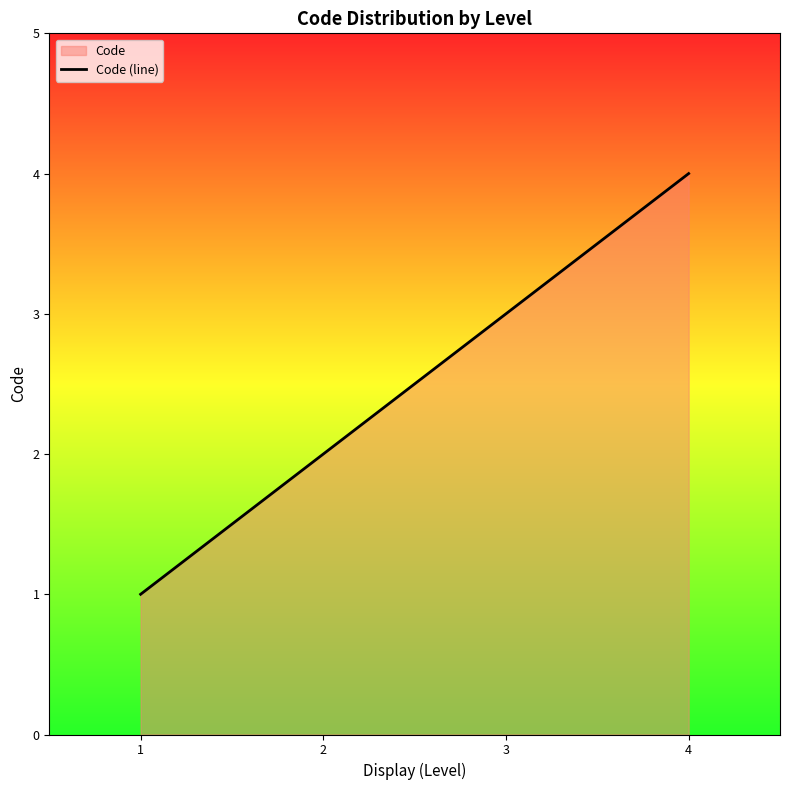

What is the ratio of the value at 2 to the value at 3?

0.7